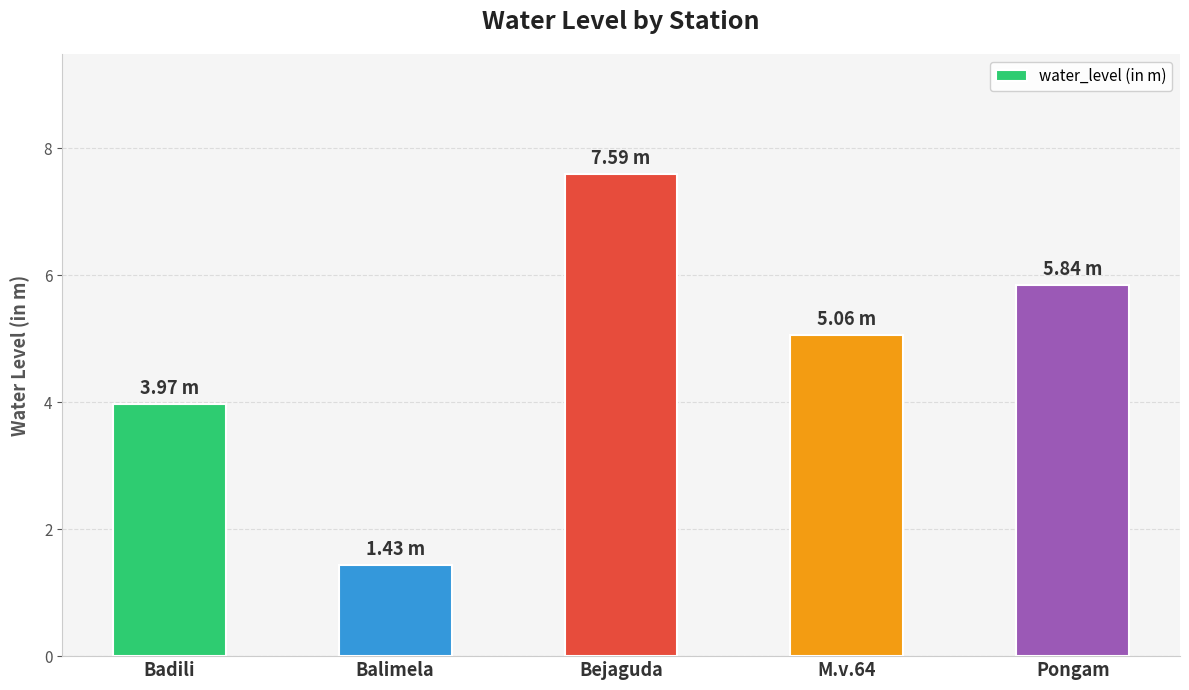

True or false: the data shows 4.0 at Badili.

True